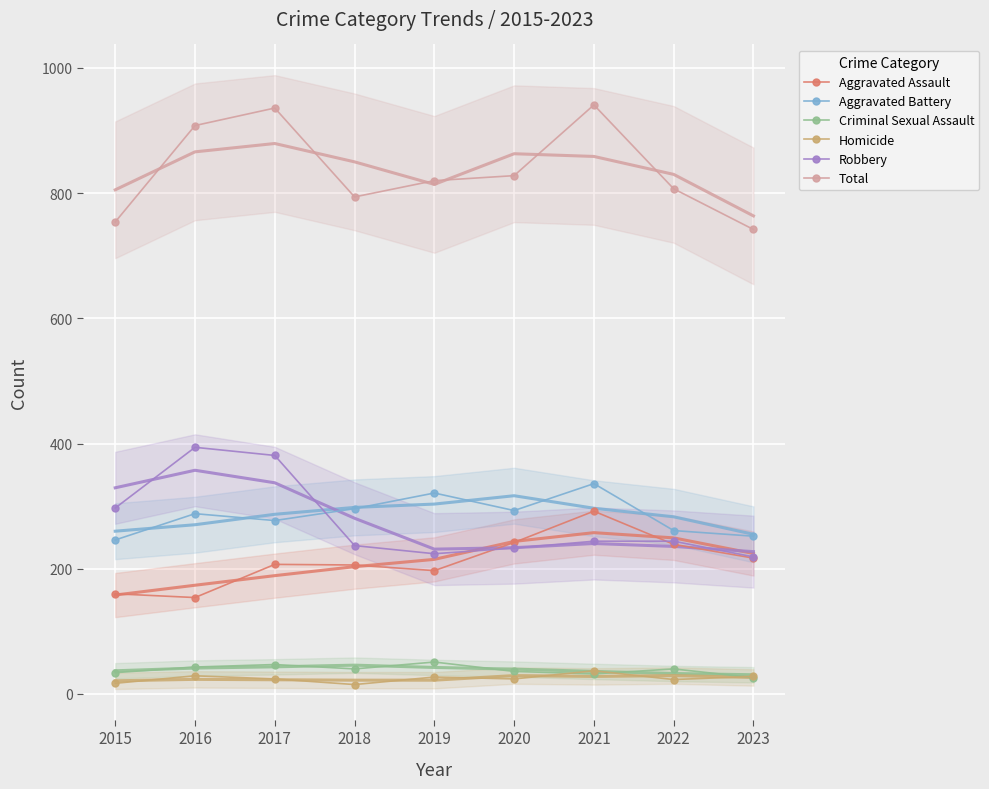

Reading left to right, list all the values displayed in this chart.

Aggravated Assault: 160	154	207	206	197	242	292	239	217
Aggravated Battery: 246	288	277	296	321	293	336	261	252
Criminal Sexual Assault: 34	43	47	40	51	36	32	40	26
Homicide: 17	29	24	15	27	24	37	23	28
Robbery: 297	394	381	237	224	233	244	244	219
Total: 754	908	936	794	820	828	941	807	742